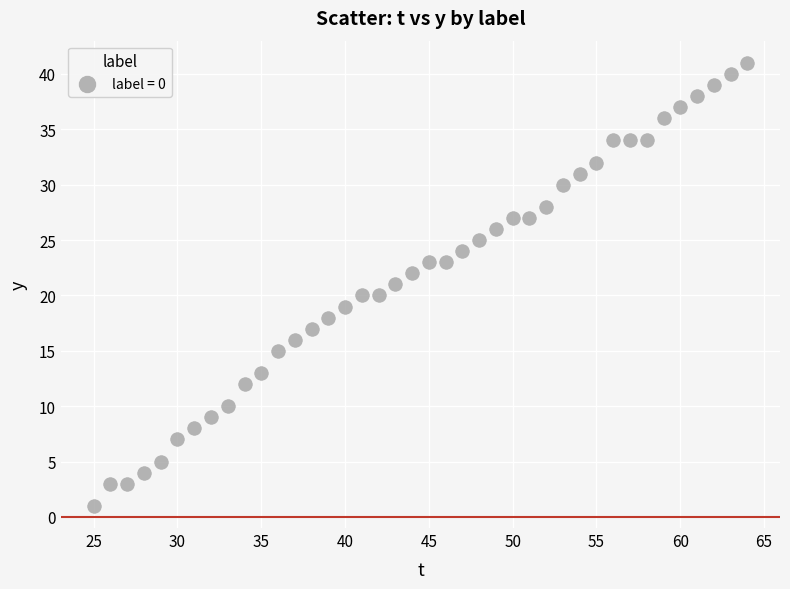

What is the range of Y values (max minus min)?

40